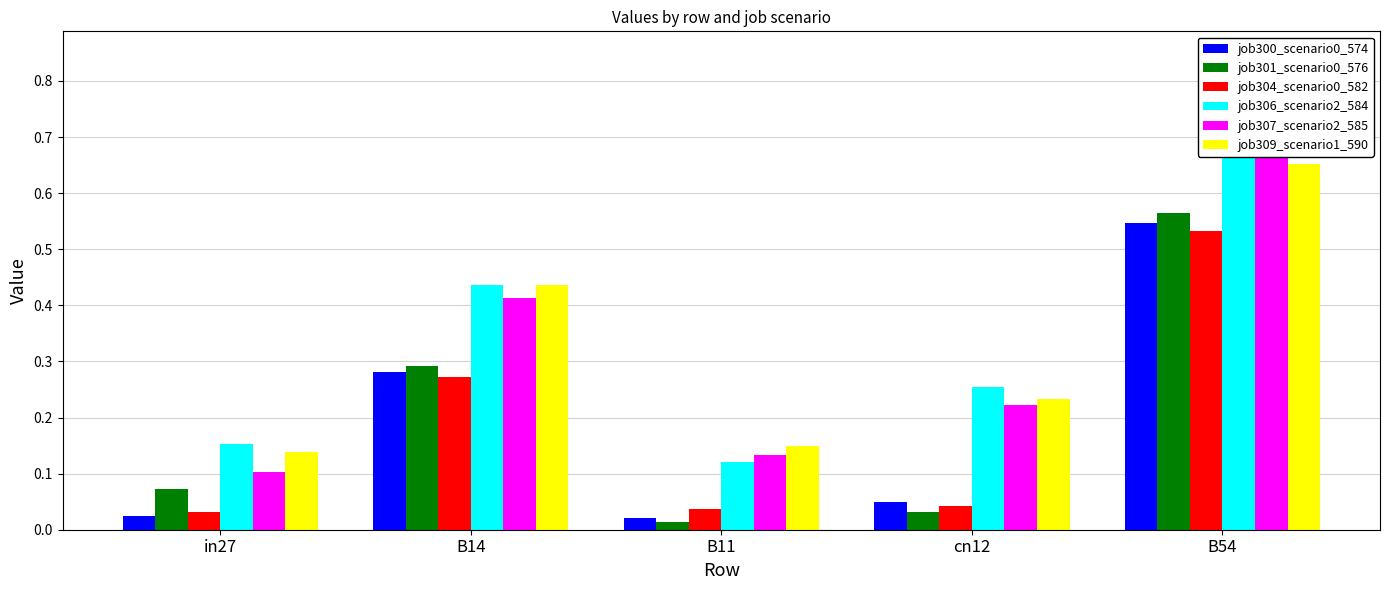

Which series changed the most between in27 and cn12?

job307_scenario2_585